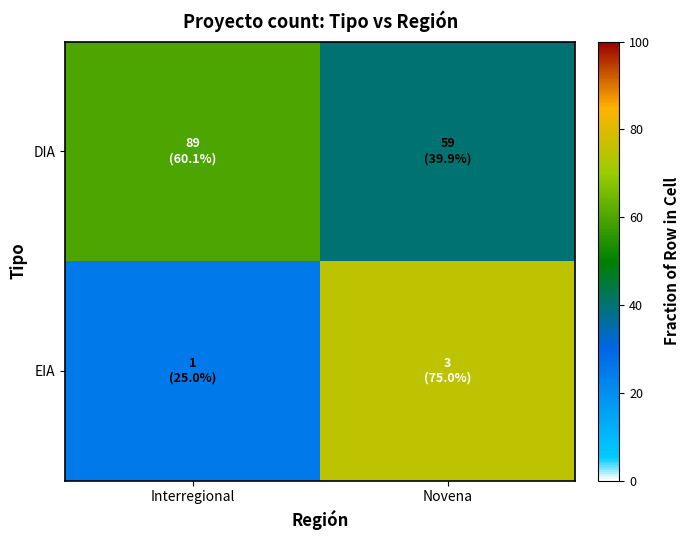

Reading left to right, transcribe all the data shown in this chart.

DIA: Interregional=60.1	Novena=39.9
EIA: Interregional=25.0	Novena=75.0